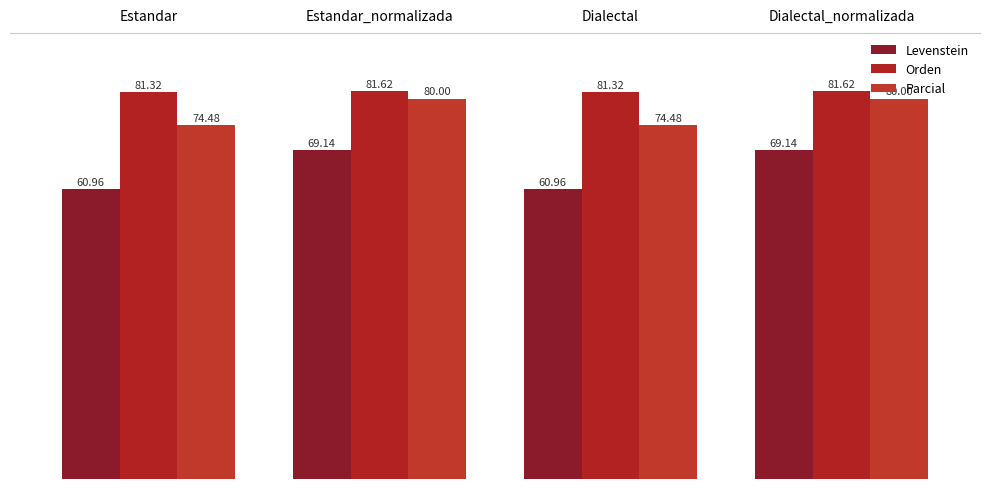

Rank the series at Estandar_normalizada from highest to lowest value.

Orden, Parcial, Levenstein